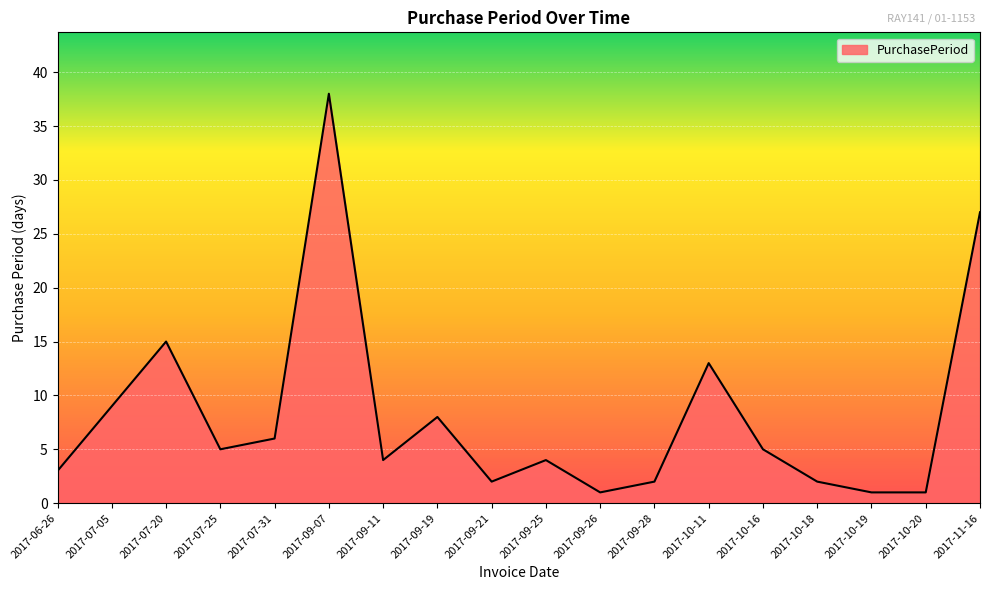

True or false: the data shows 38 at 2017-09-07.

True